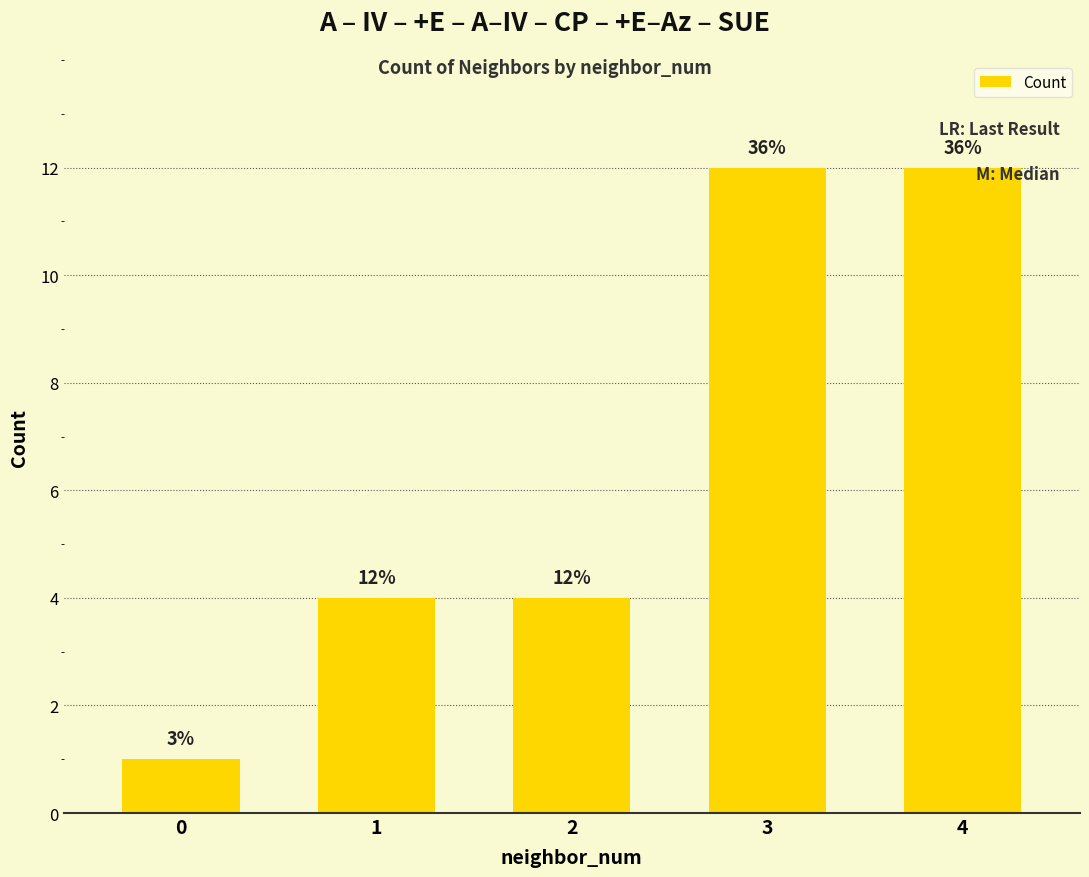

Reading right to left, what are all the values shown in this chart?

12	12	4	4	1